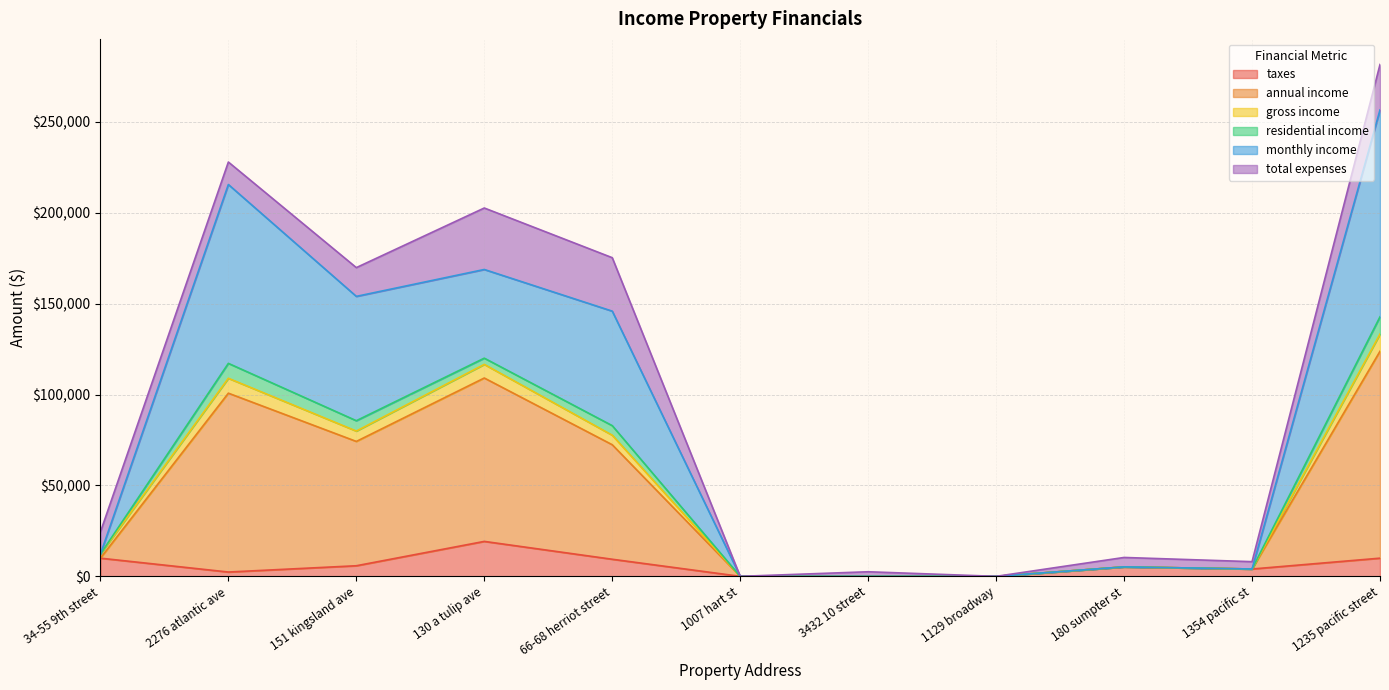

What is the highest value of the taxes series?

19226